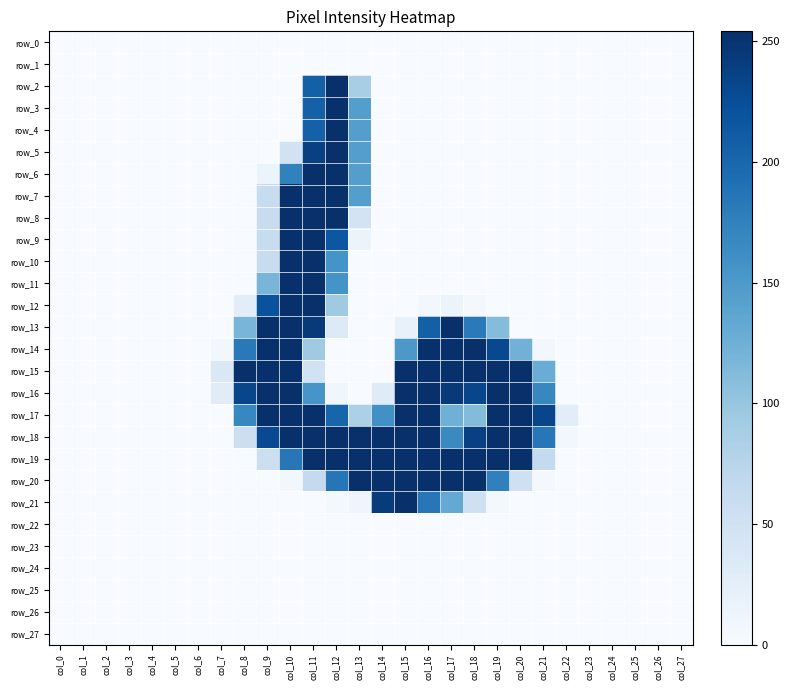

How many categories are shown in the chart?

28